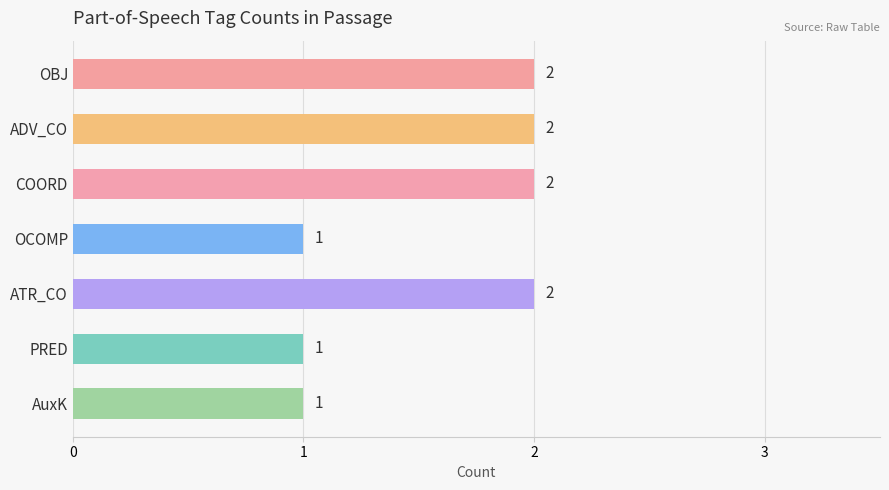

Between OCOMP and OBJ, which is larger?

OBJ